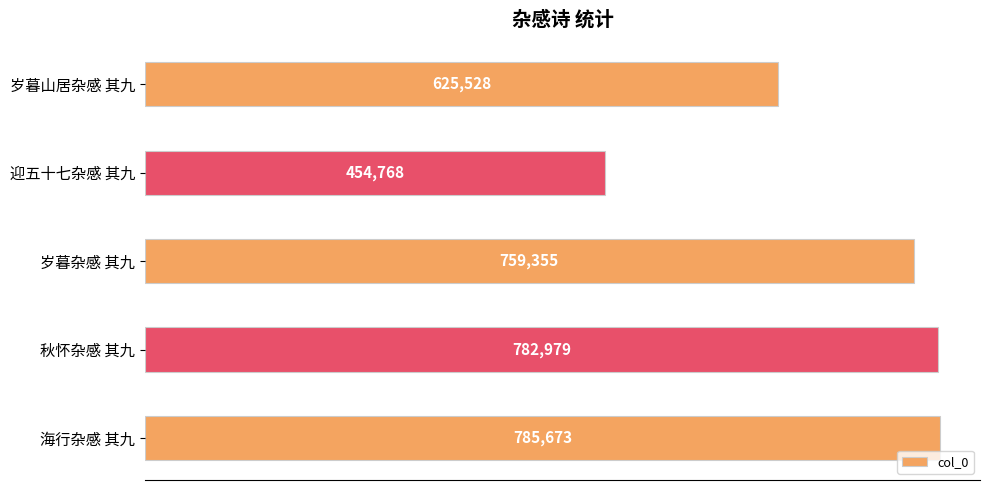

List the labels in order of value, largest first.

海行杂感 其九, 秋怀杂感 其九, 岁暮杂感 其九, 岁暮山居杂感 其九, 迎五十七杂感 其九